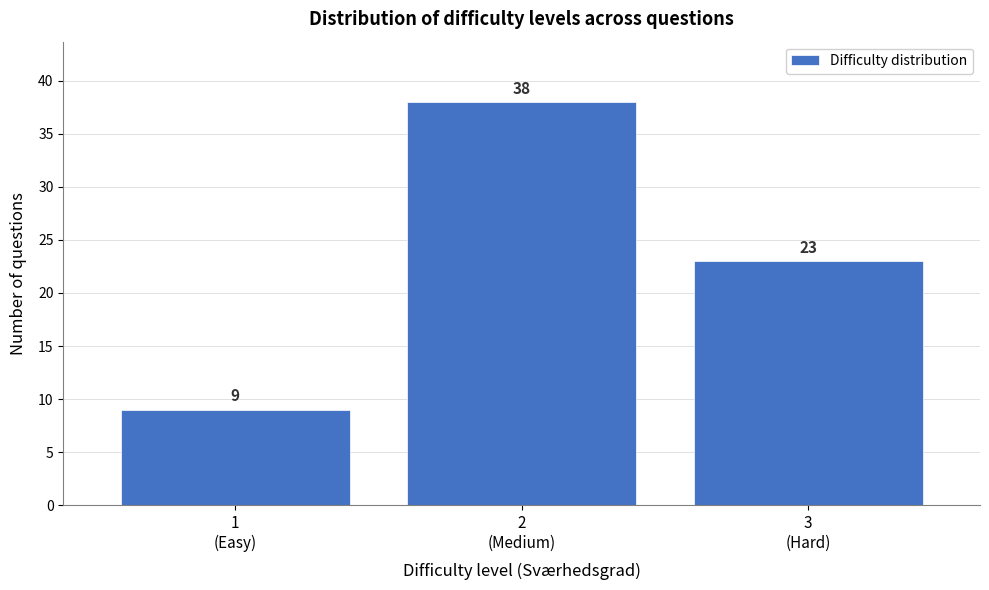

Reading left to right, what are all the values shown in this chart?

9	38	23